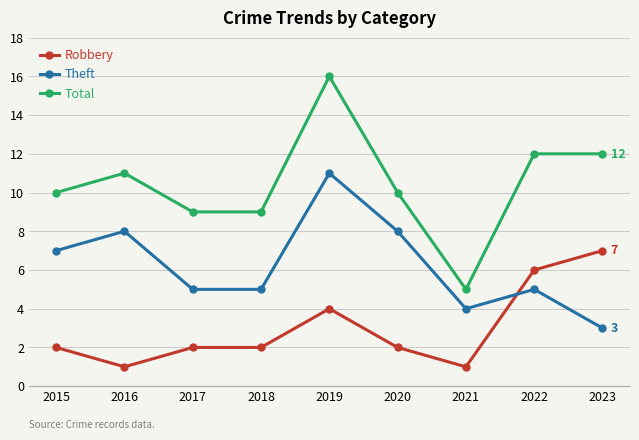

What is the sum of the Total values at 2017 and 2023?

21